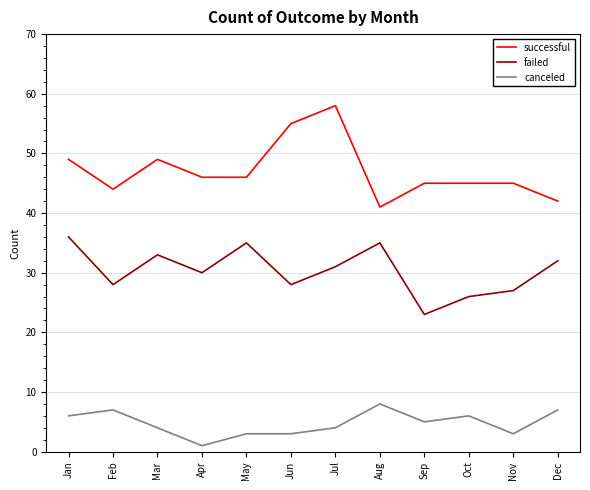

What are all the series names shown in the legend?

successful, failed, canceled